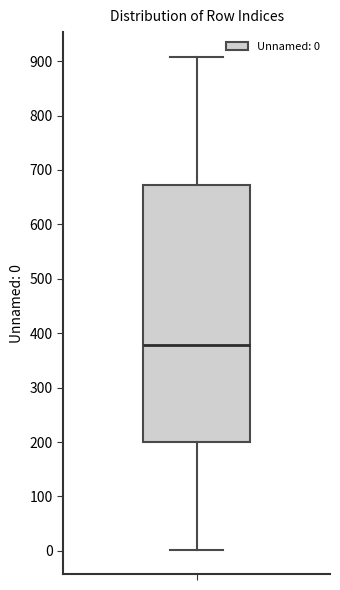

Where is the lower edge of the box on the y-axis? The values are not printed on the chart, so give them approximately, as read against the axis.

200